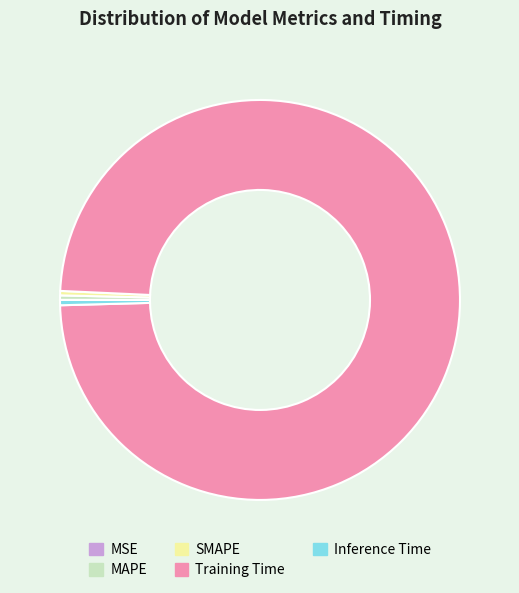

Between Training Time and SMAPE, which is larger?

Training Time